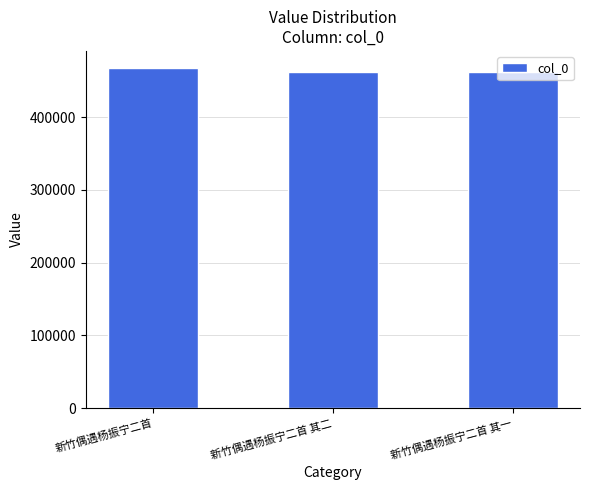

What is the average value?

464321